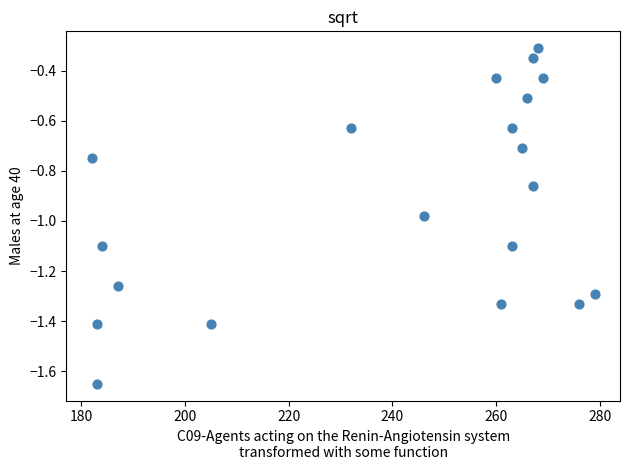

What is the range of Y values (max minus min)?

1.3